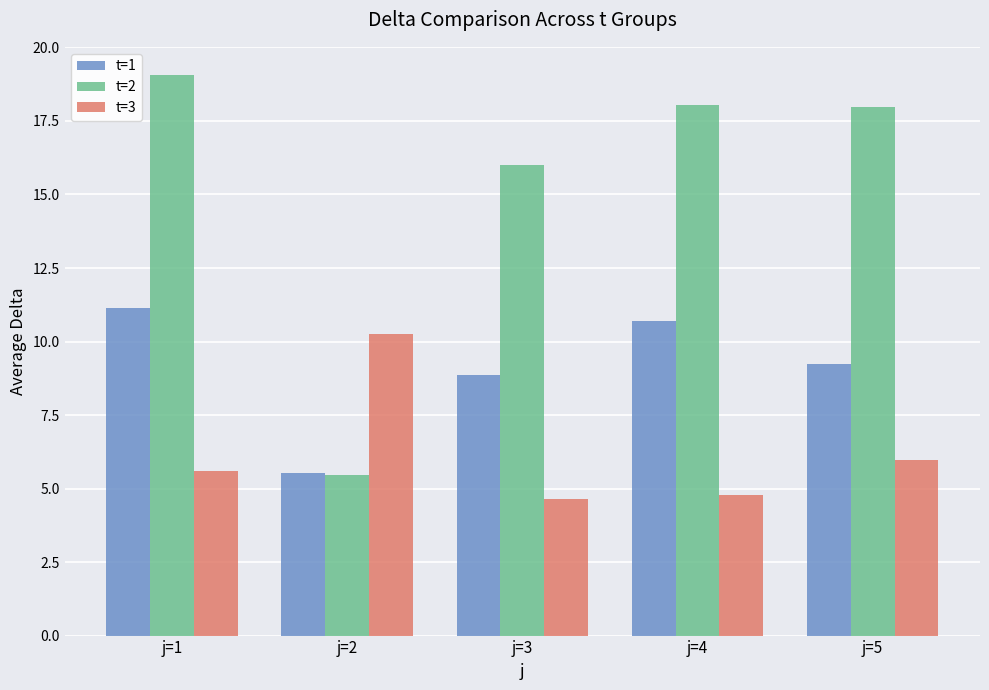

Between j=2 and j=5, which series saw the biggest shift?

t=2